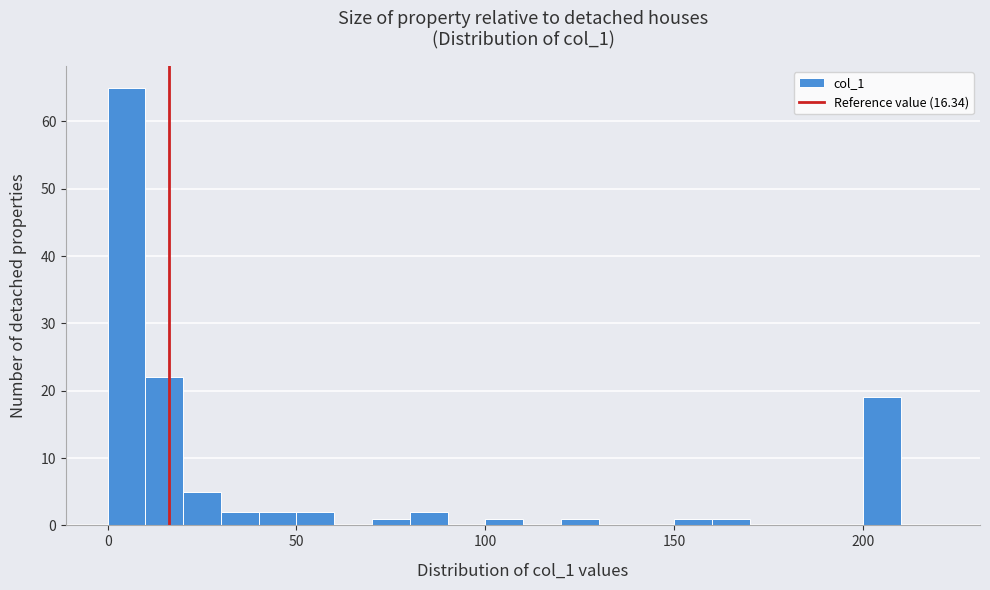

Around what value on the x-axis is the tallest bar? Give the approximate position of its centre, as read against the axis.

5